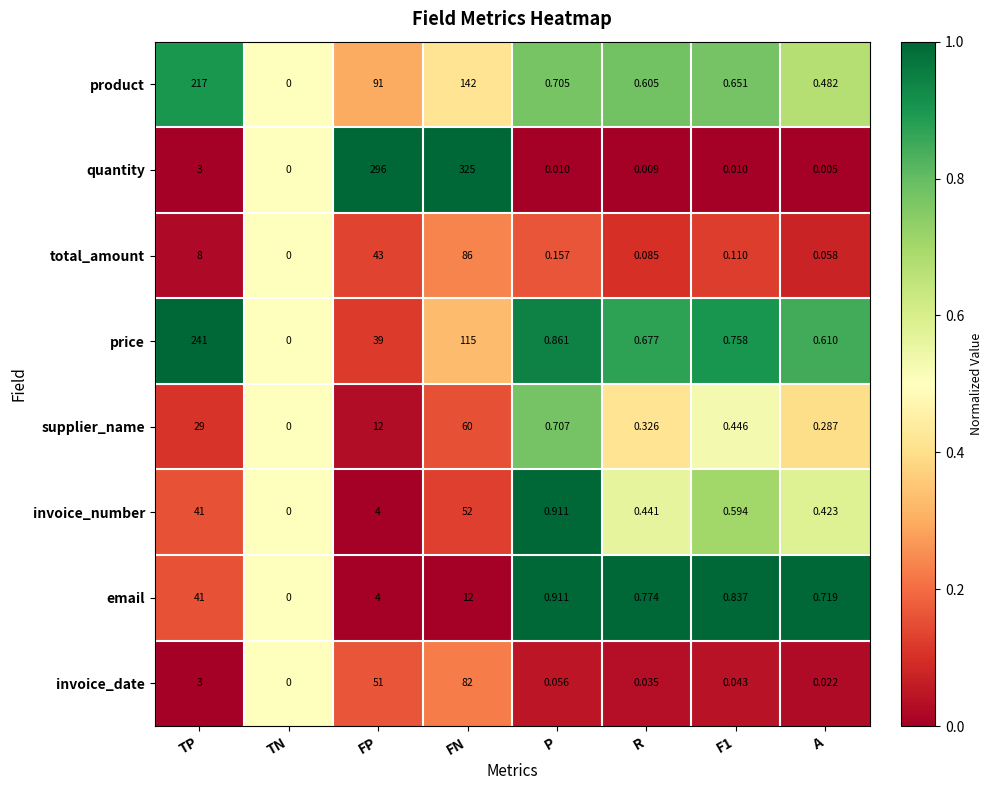

Which series has the largest total across all categories?

quantity